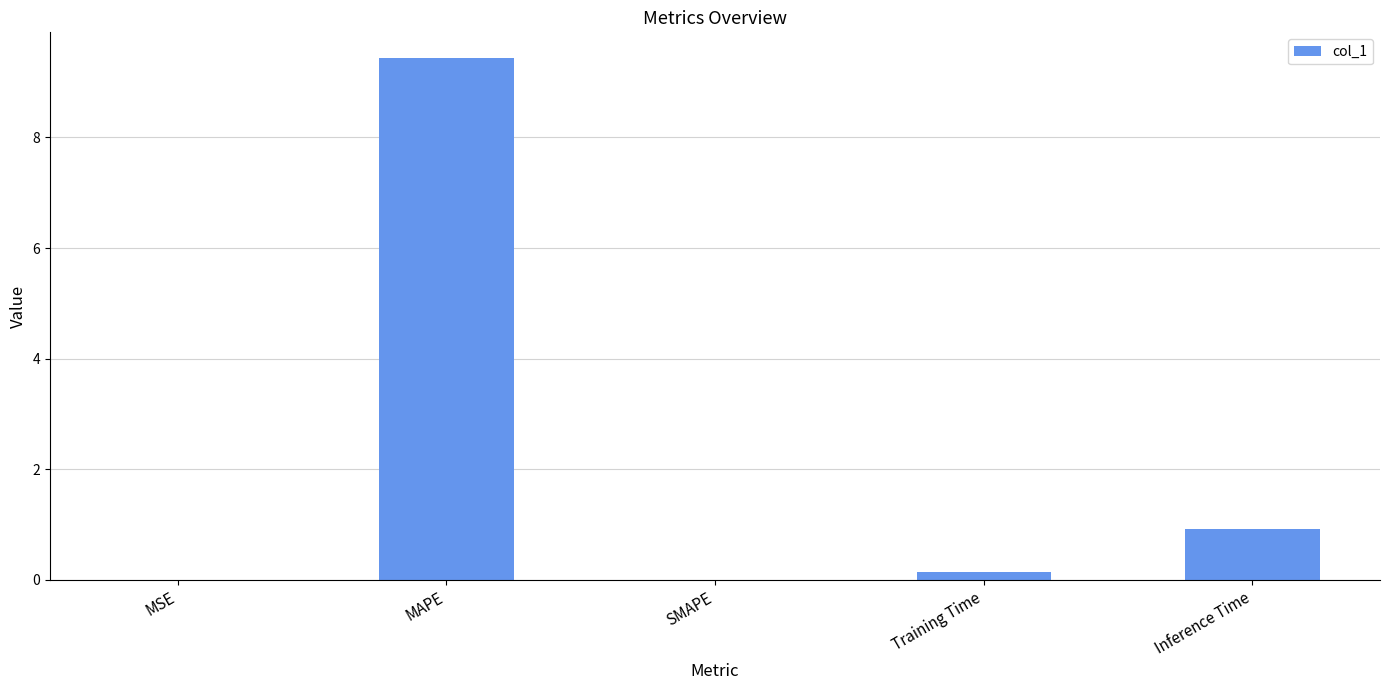

Between Inference Time and Training Time, which is larger?

Inference Time